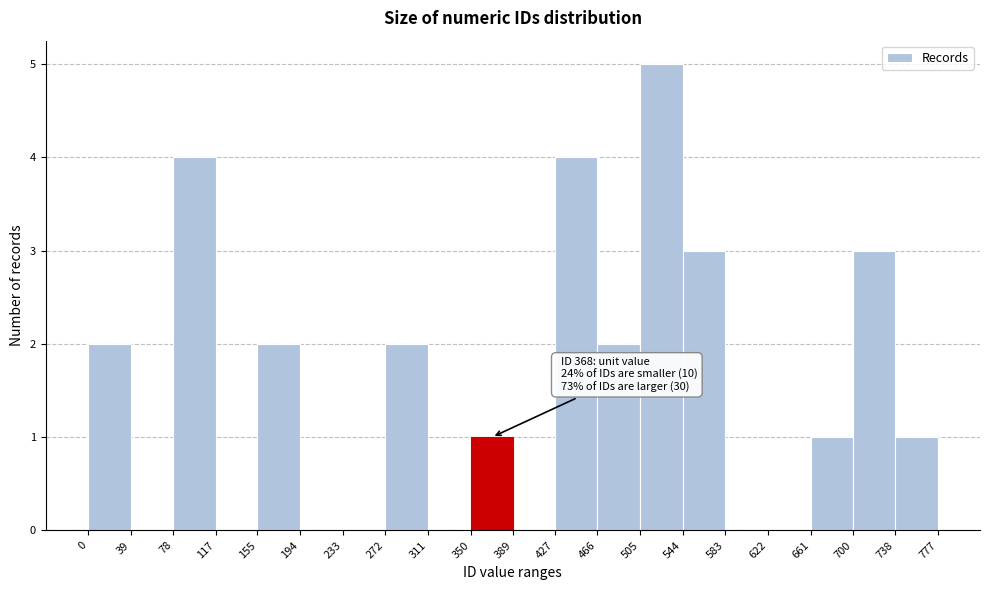

Which range on the x-axis has the tallest bar?

505 to 544